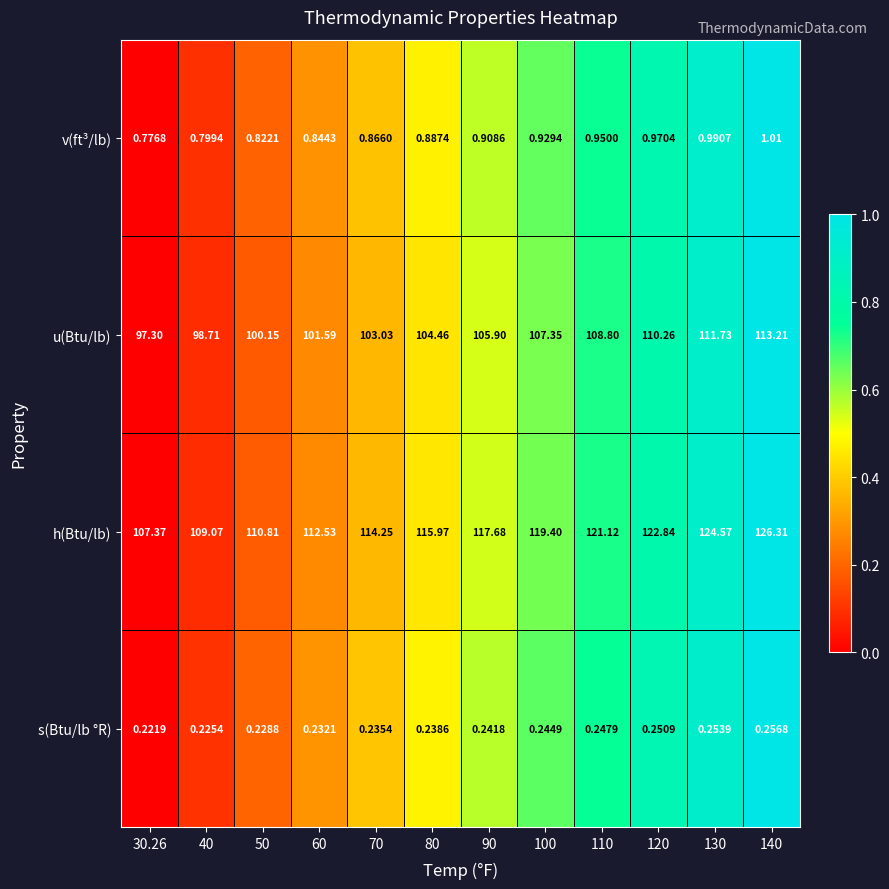

Which series has the largest range (max minus min)?

h(Btu/lb)